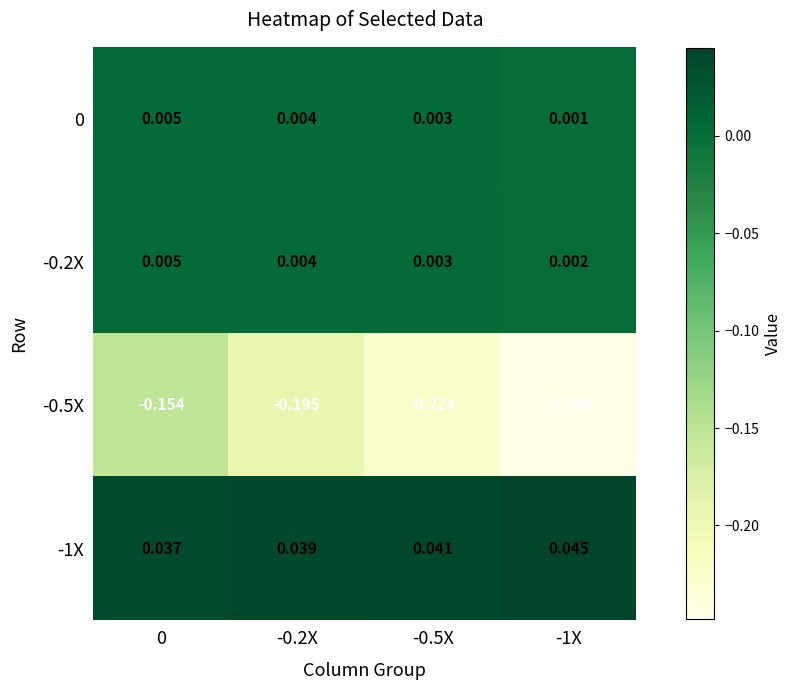

Is the value of 0 at -0.5X greater than the value of -1X at -0.2X?

No